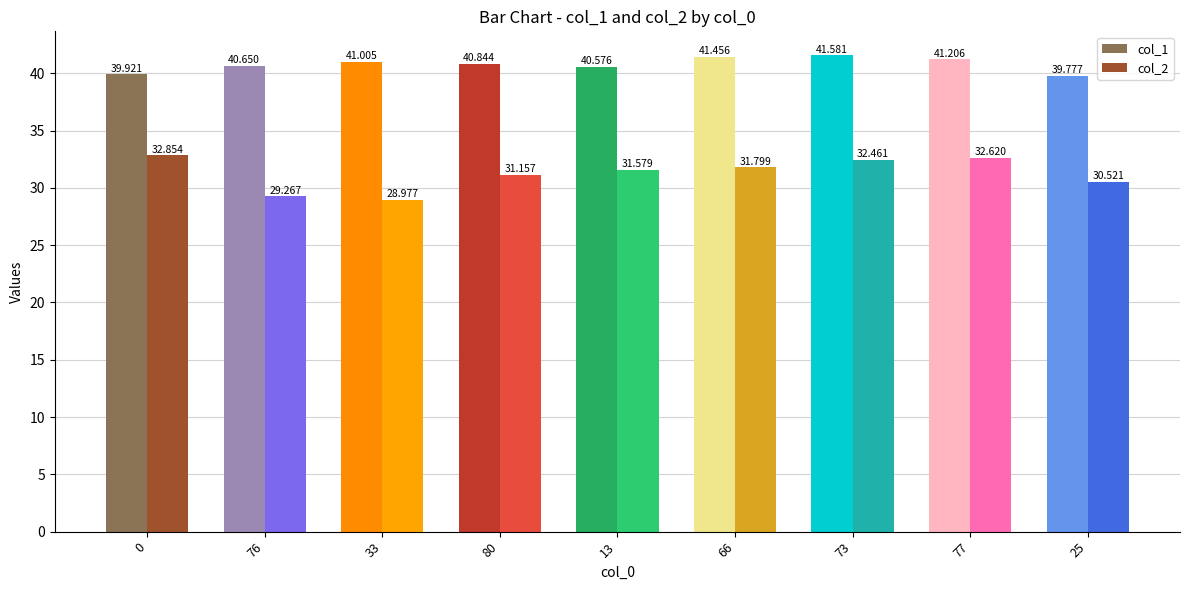

List the series in order of their overall mean, lowest first.

col_2, col_1